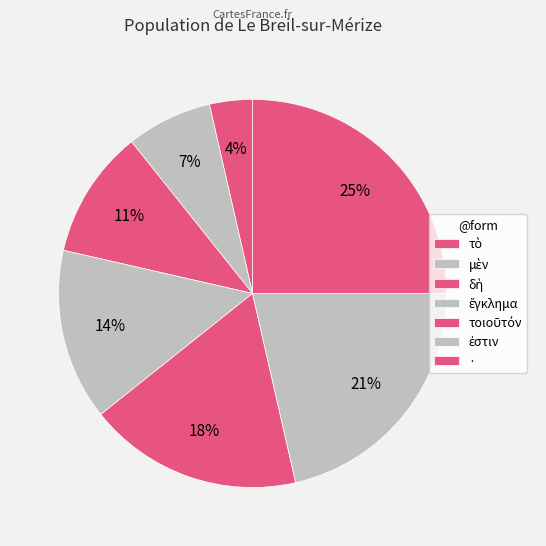

The ἐστιν slice represents 36% of the pie. True or false?

False